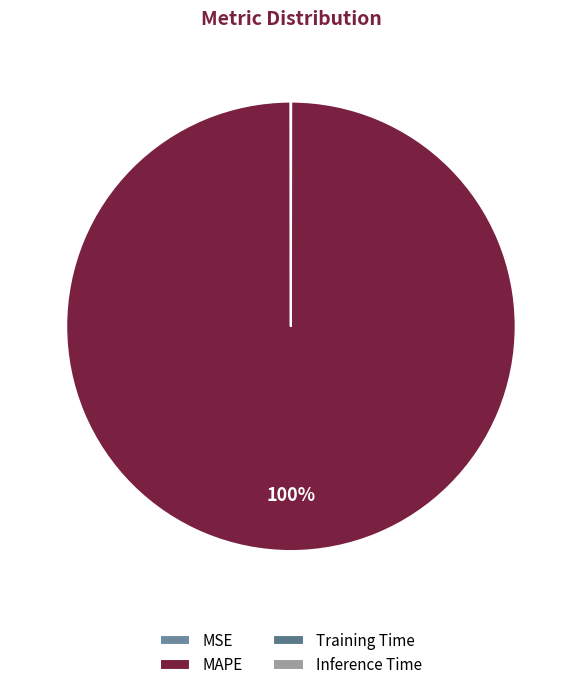

How many segments does this pie chart have?

4